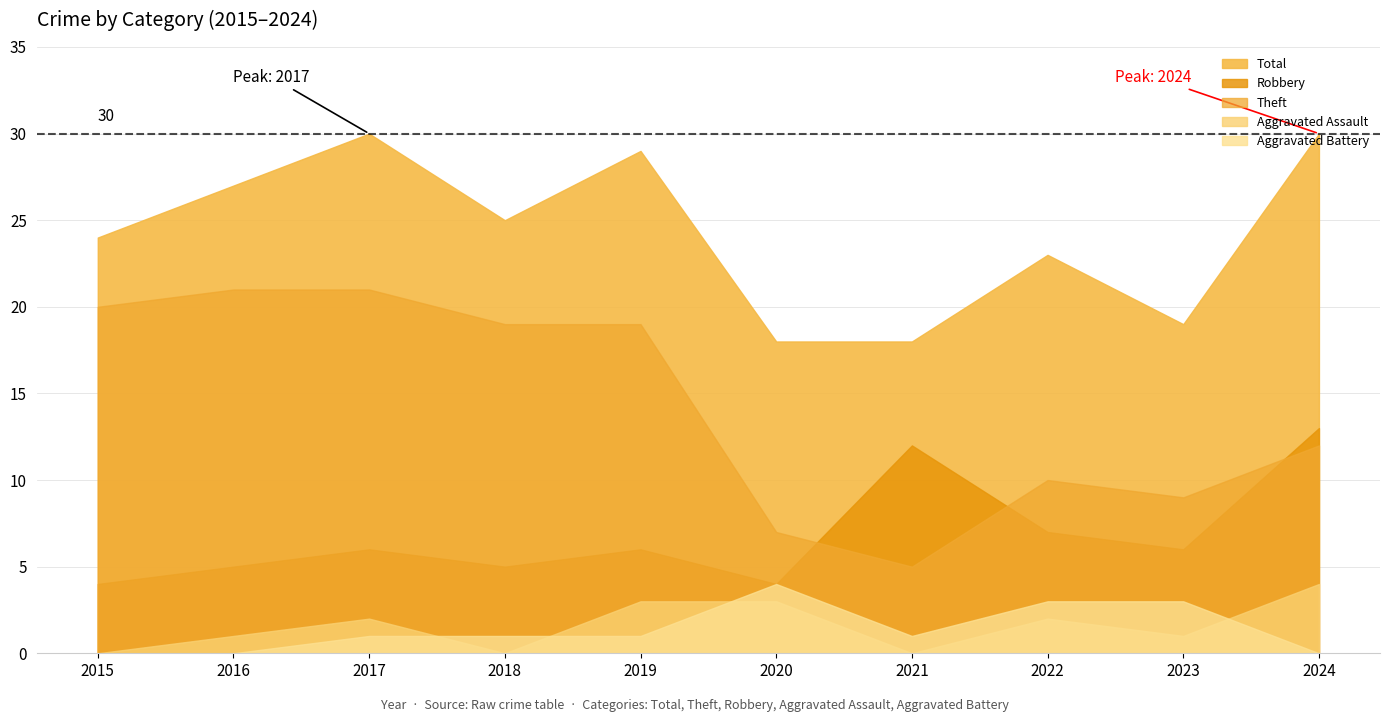

What is the total value across all series at 2020?

36